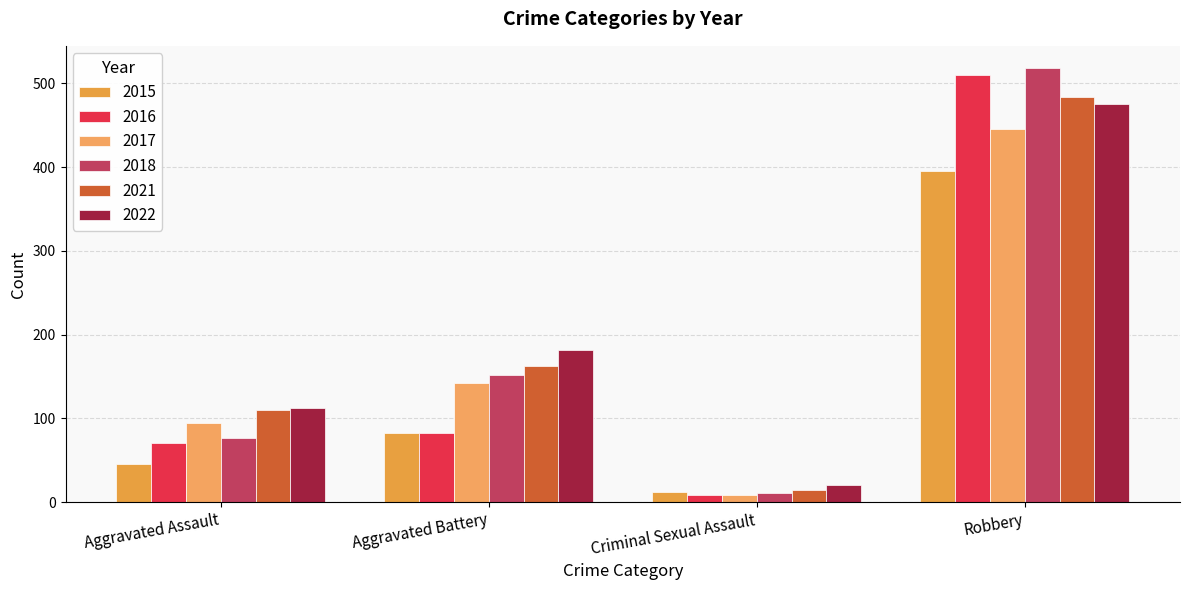

Between Aggravated Battery and Criminal Sexual Assault, which is larger?

Aggravated Battery